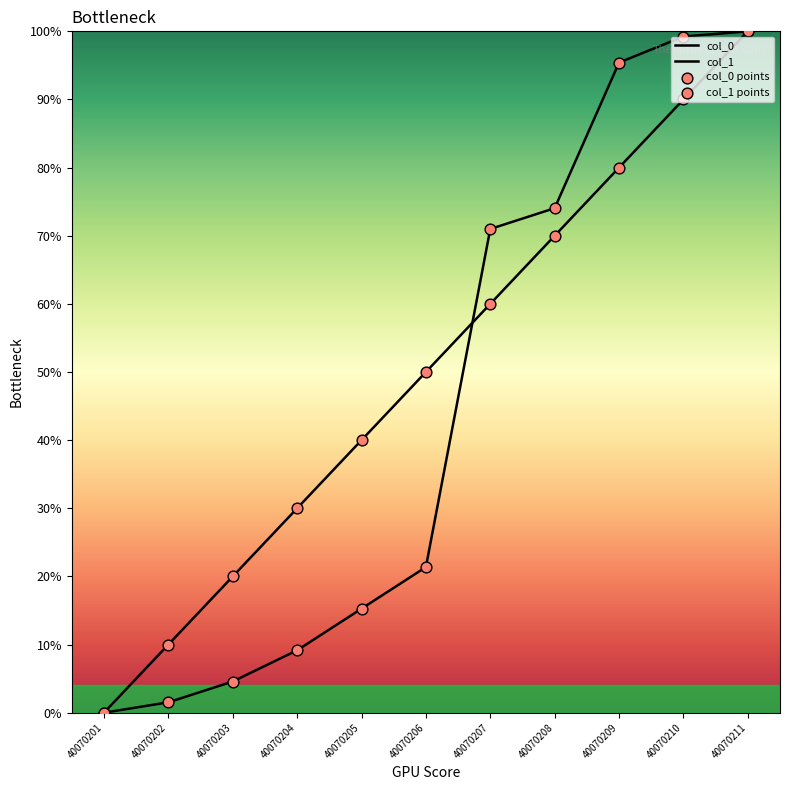

Which series has the largest total across all categories?

col_0